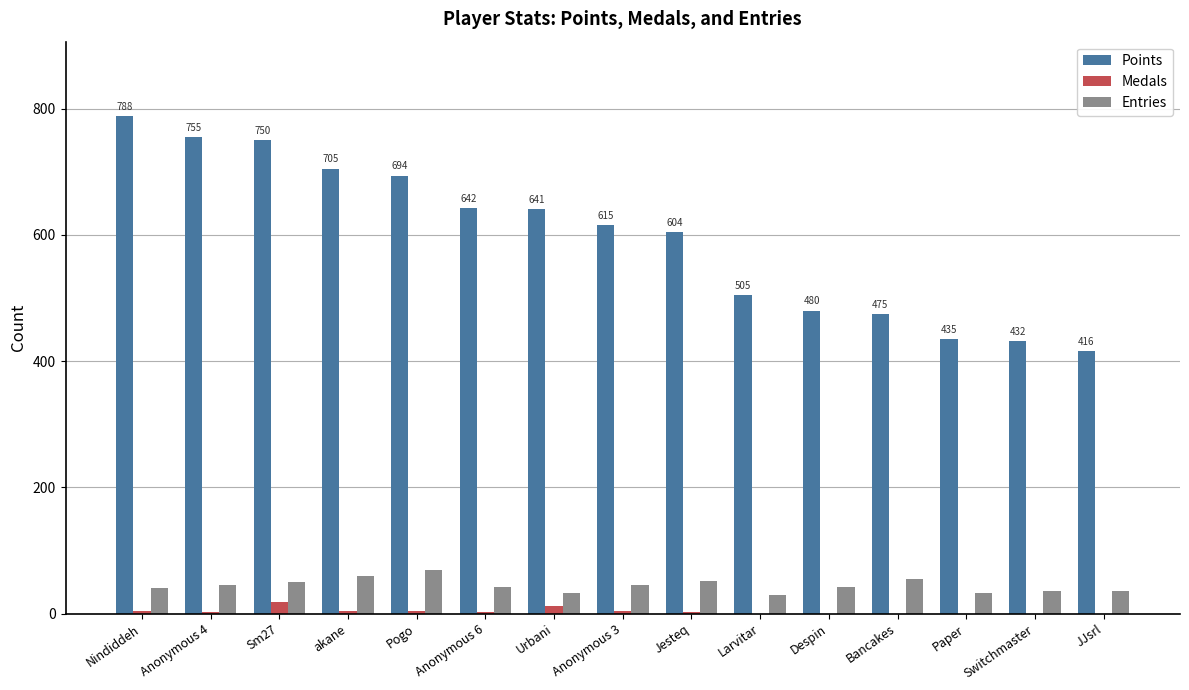

Count the number of data series in this chart.

3